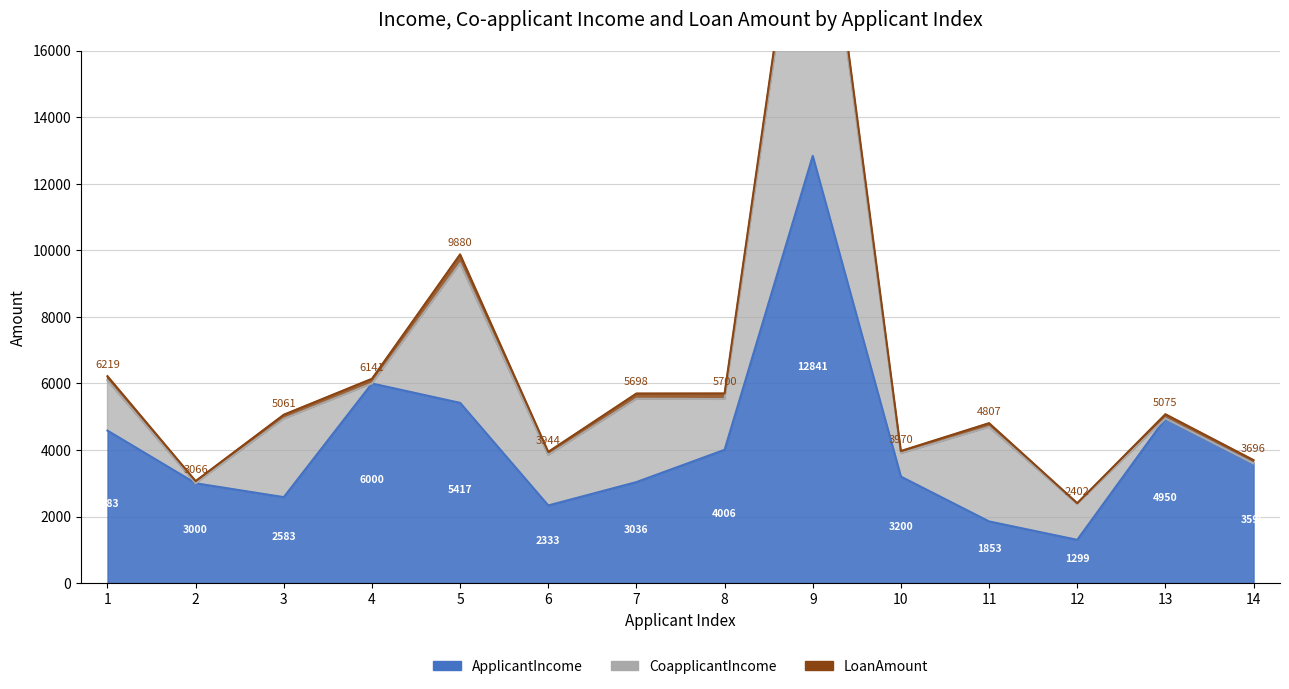

At how many categories does at least one series exceed 12724?

1